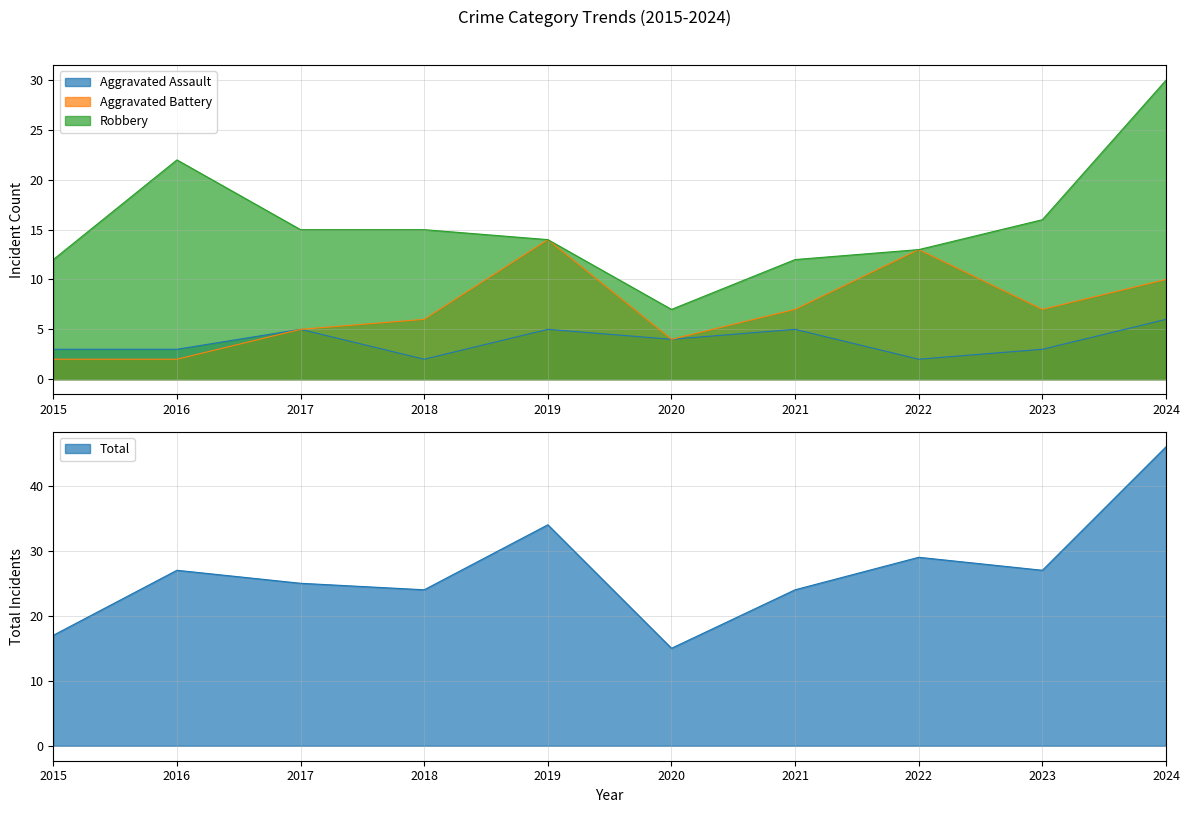

Rank the categories by Robbery value from lowest to highest.

2020, 2015, 2021, 2022, 2019, 2017, 2018, 2023, 2016, 2024